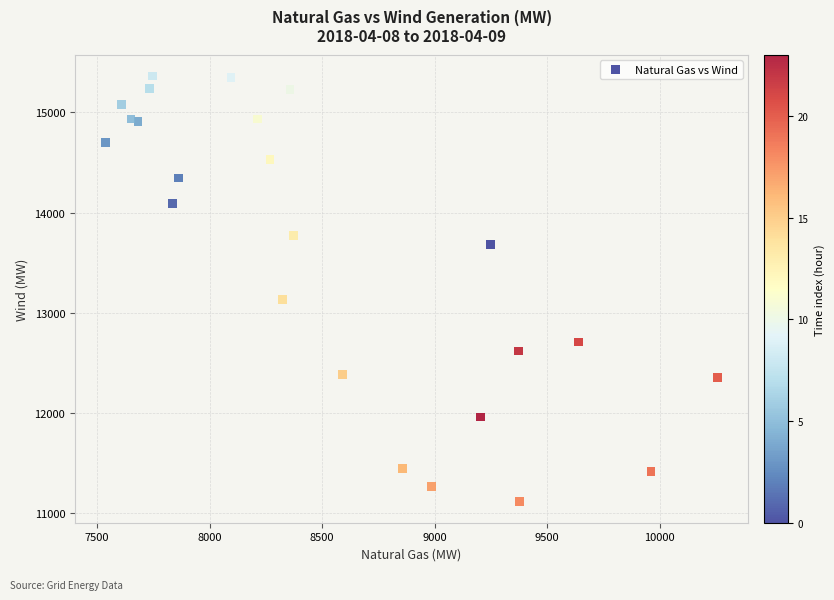

What Y value in the scatter plot is closest to 13241?

13136.7